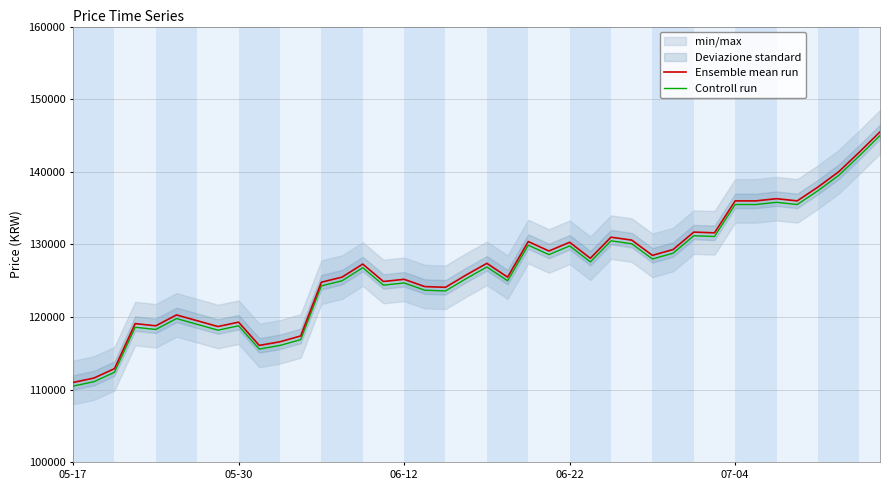

Which series has the largest total across all categories?

Ensemble mean run